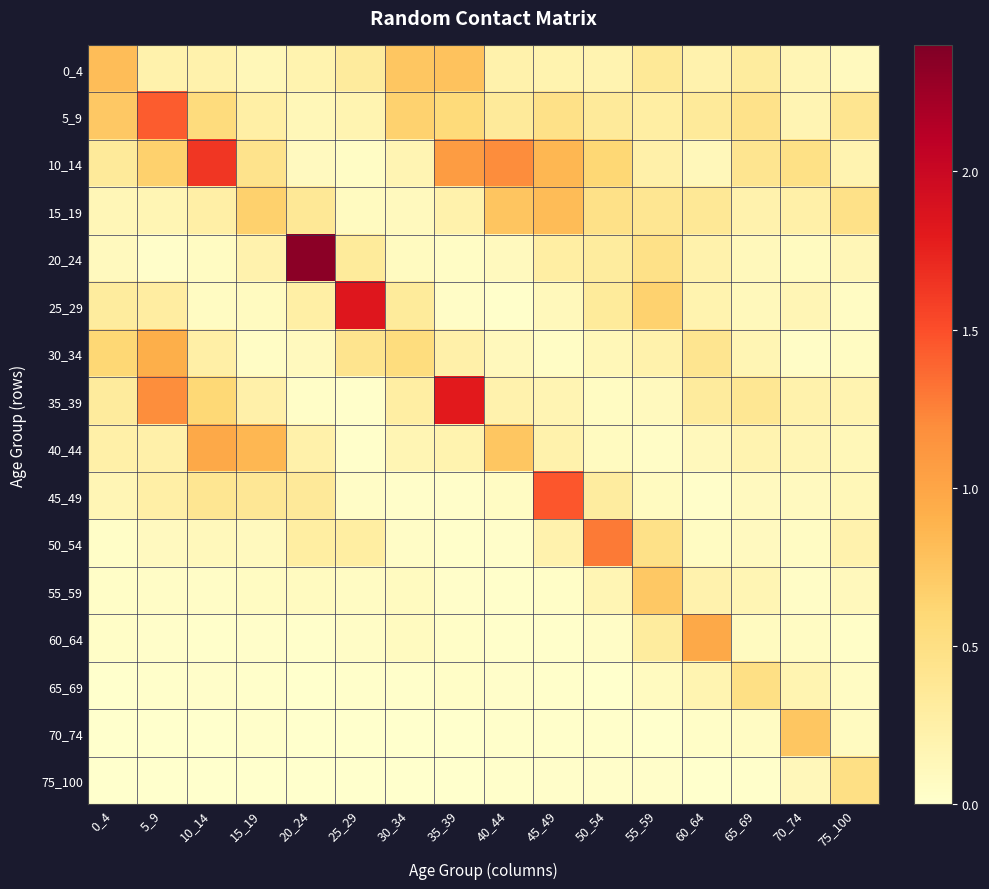

How many distinct data groups are displayed?

16